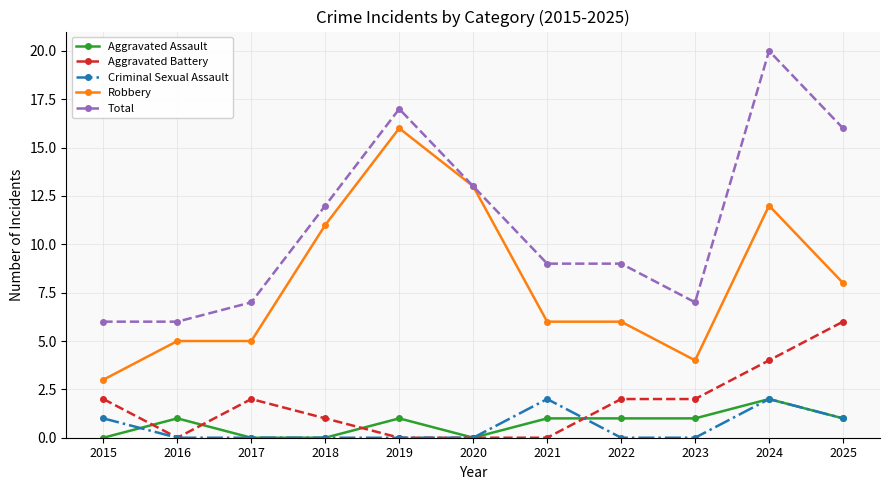

The value of Robbery at 2017 is 5. True or false?

True